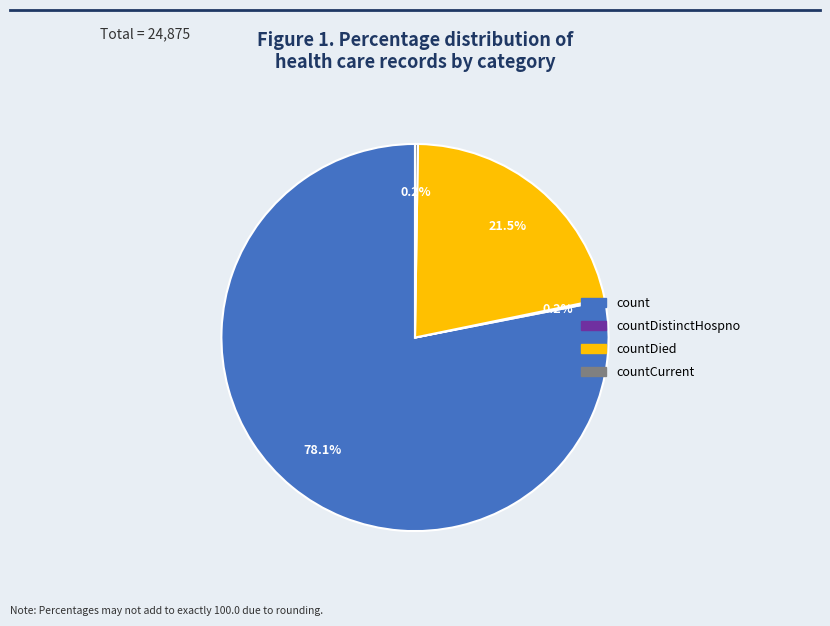

Is there a majority slice in this chart?

Yes